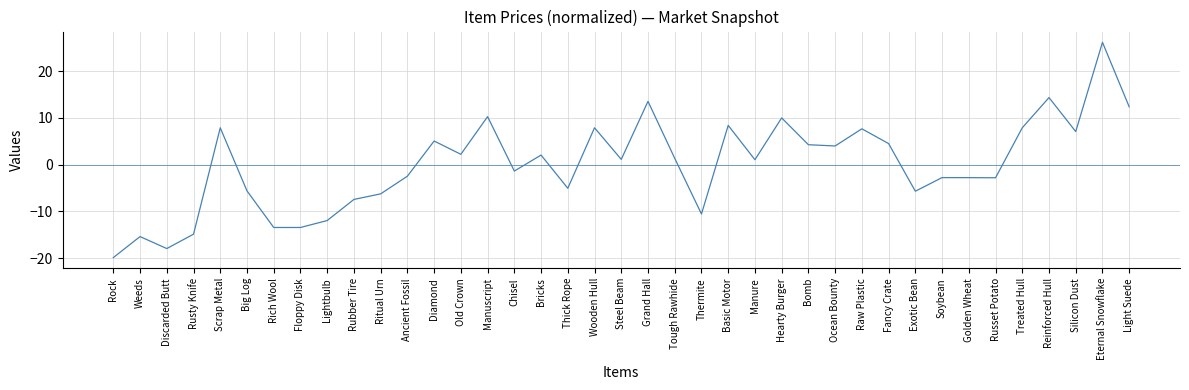

Which label corresponds to the largest value in the chart?

Eternal Snowflake